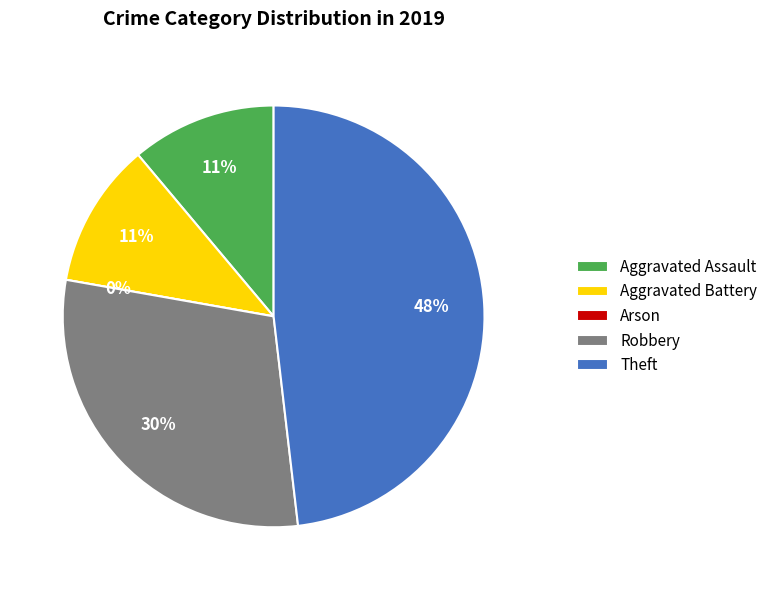

Is there any slice that represents more than half of the pie?

No